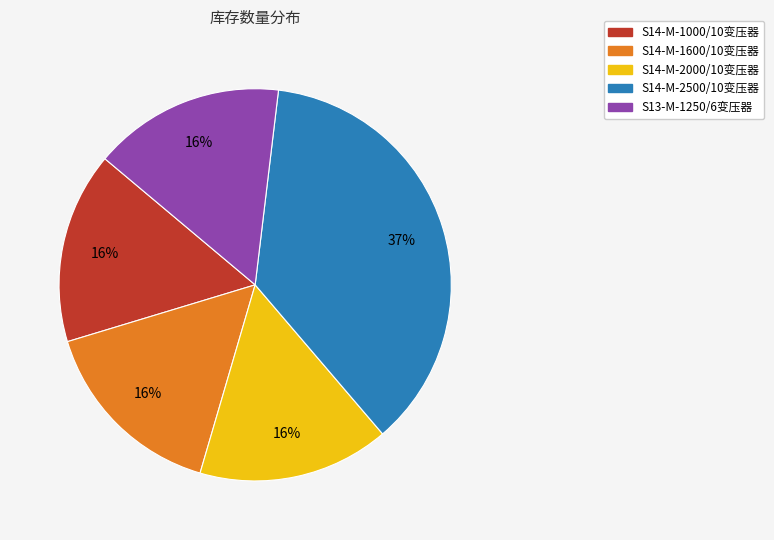

Which has a higher value, S13-M-1250/6变压器 or S14-M-2500/10变压器?

S14-M-2500/10变压器